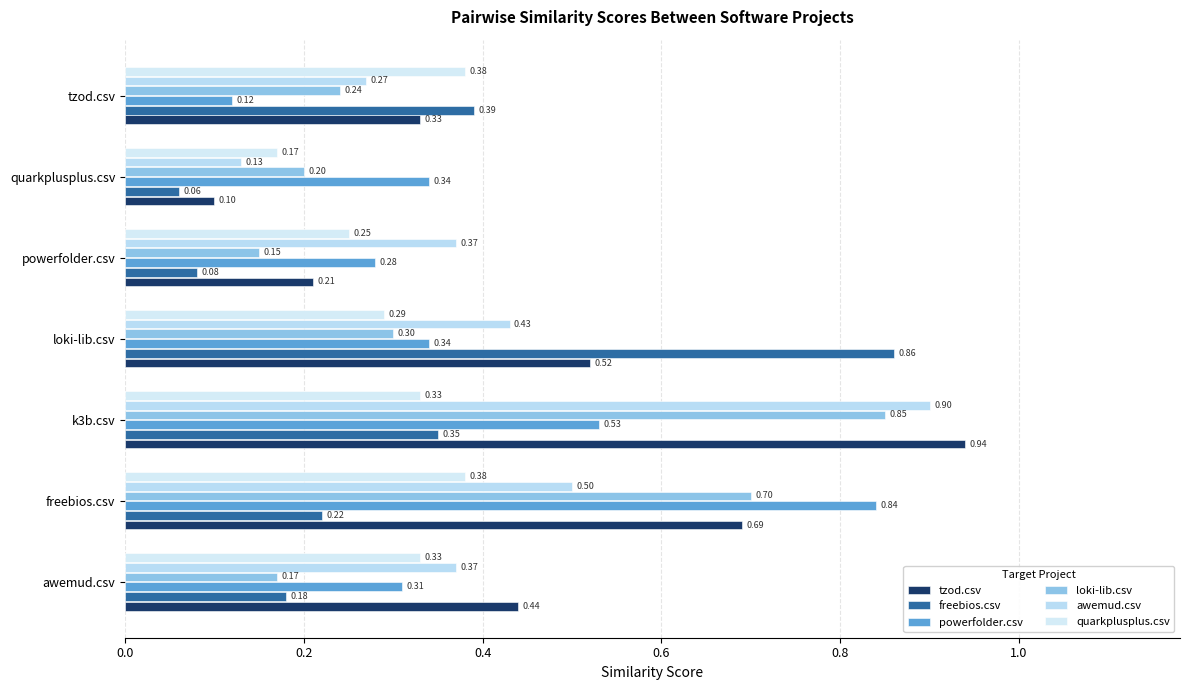

Reading right to left, extract all data points from this chart.

tzod.csv: 0.3	0.1	0.2	0.5	0.9	0.7	0.4
freebios.csv: 0.4	0.1	0.1	0.9	0.3	0.2	0.2
powerfolder.csv: 0.1	0.3	0.3	0.3	0.5	0.8	0.3
loki-lib.csv: 0.2	0.2	0.1	0.3	0.8	0.7	0.2
awemud.csv: 0.3	0.1	0.4	0.4	0.9	0.5	0.4
quarkplusplus.csv: 0.4	0.2	0.2	0.3	0.3	0.4	0.3